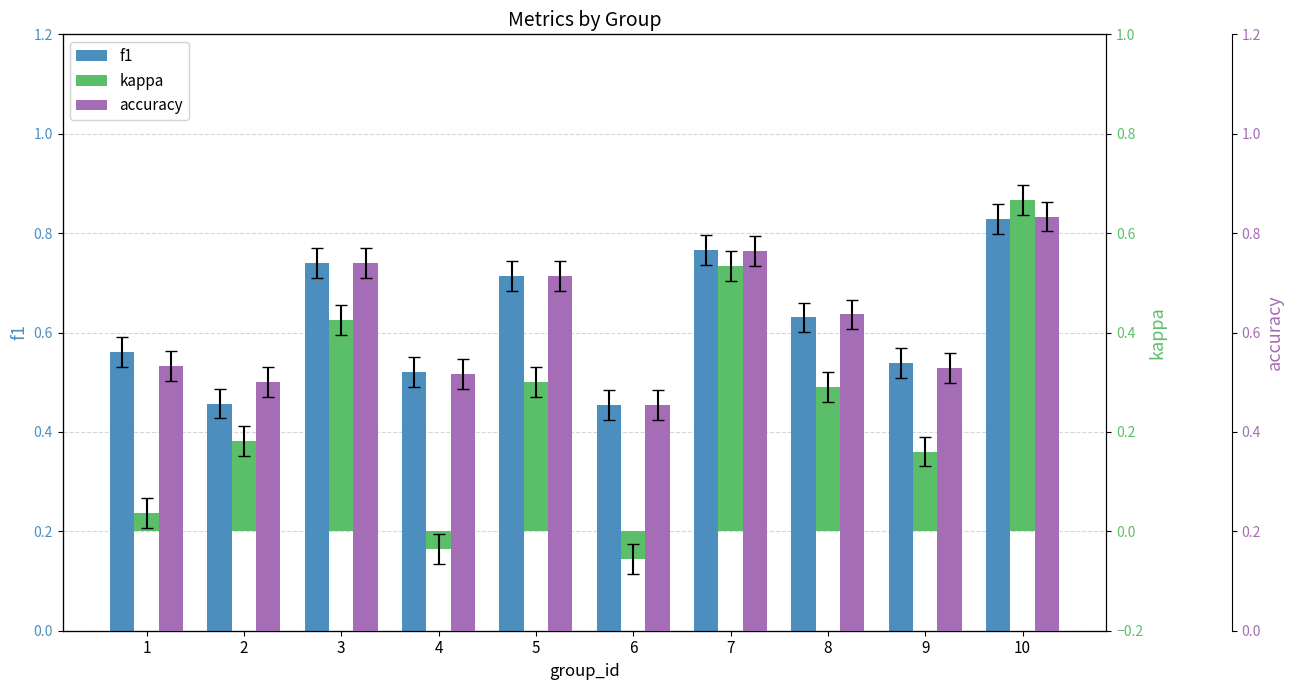

What is the value of the f1 bar at the 3rd from the left?

0.7